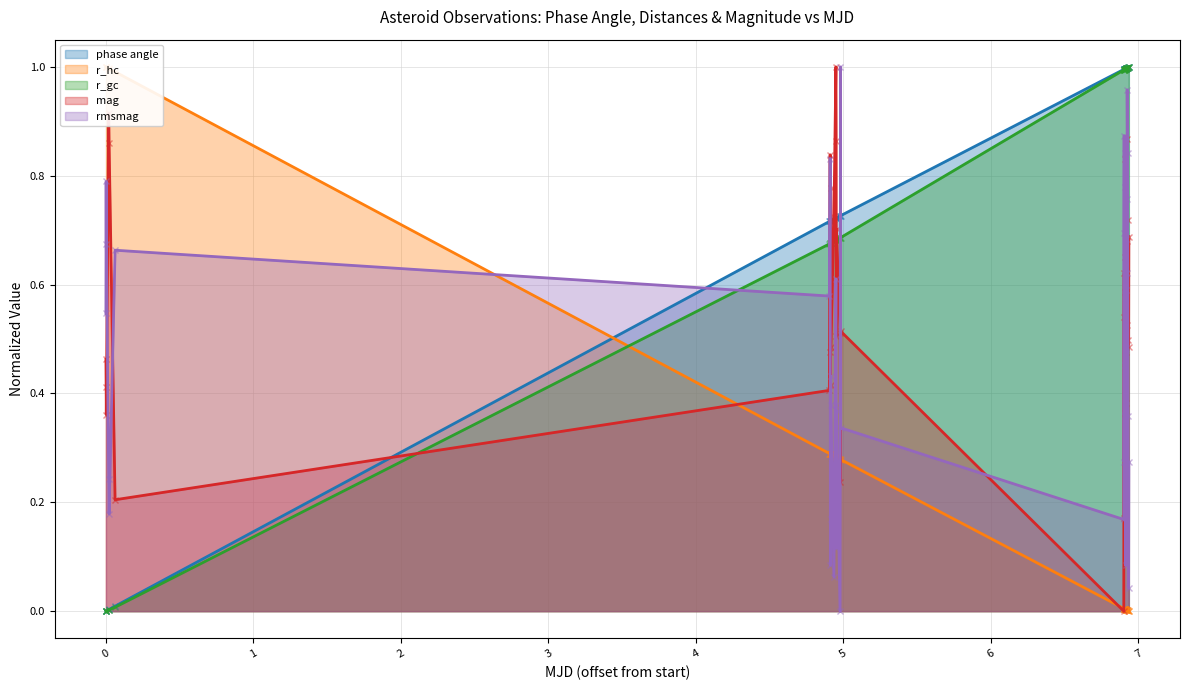

True or false: rmsmag and r_gc cross at least once.

True